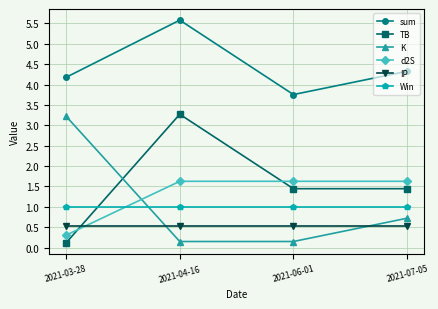

What is the total value across all series at 2021-03-28?

9.4